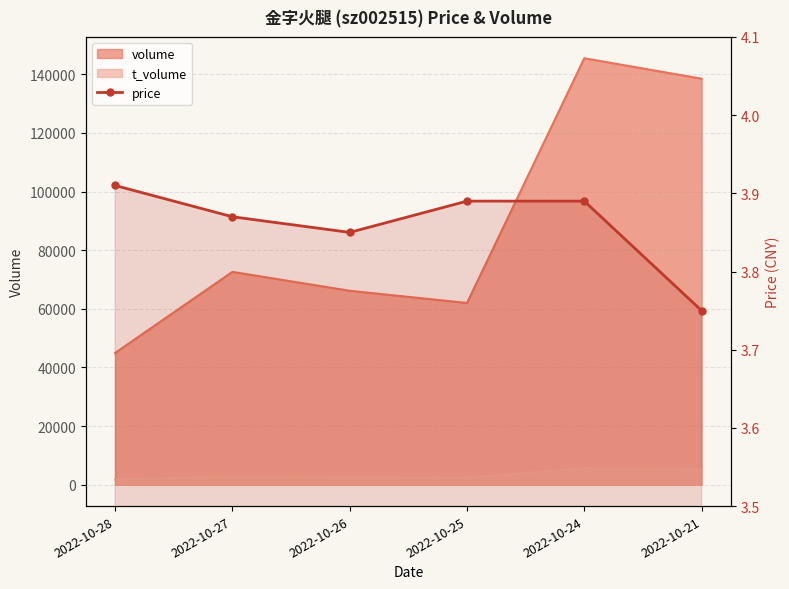

Reading left to right, list all the values displayed in this chart.

3.9	3.9	3.9	3.9	3.9	3.8